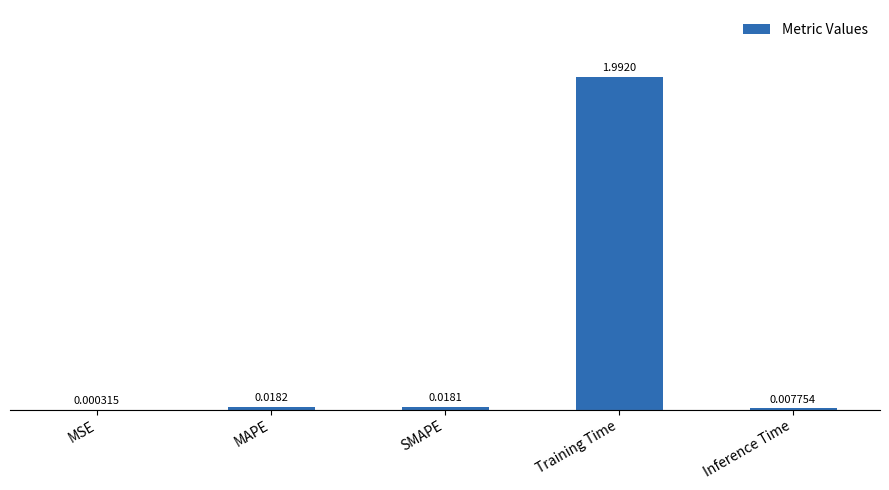

What is the sum of all values?

2.0